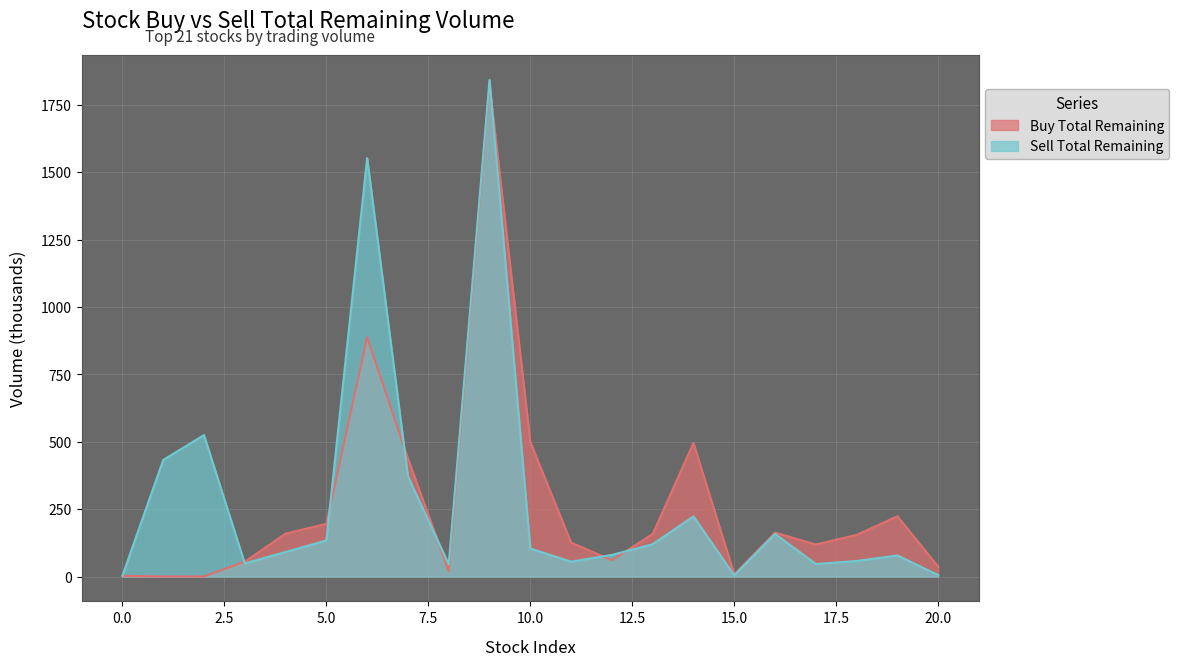

At which category is the sum across all series the highest?

9